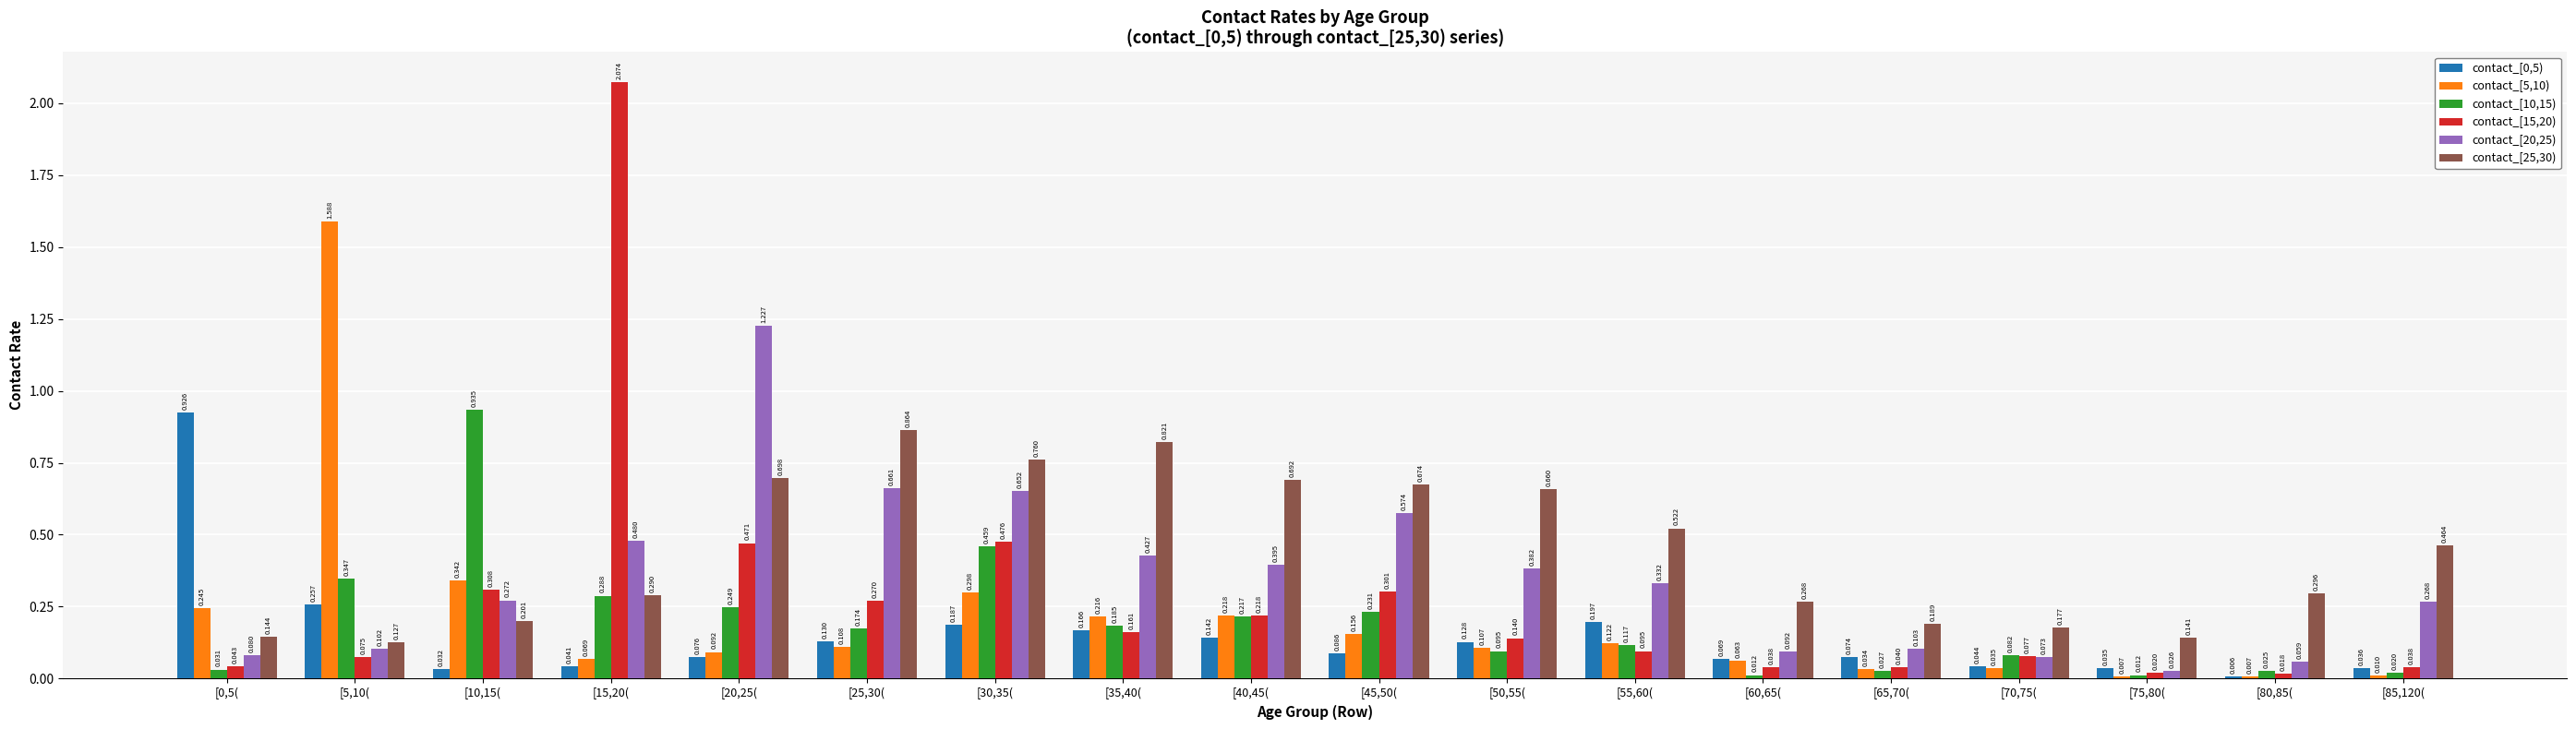

How many distinct data groups are displayed?

6